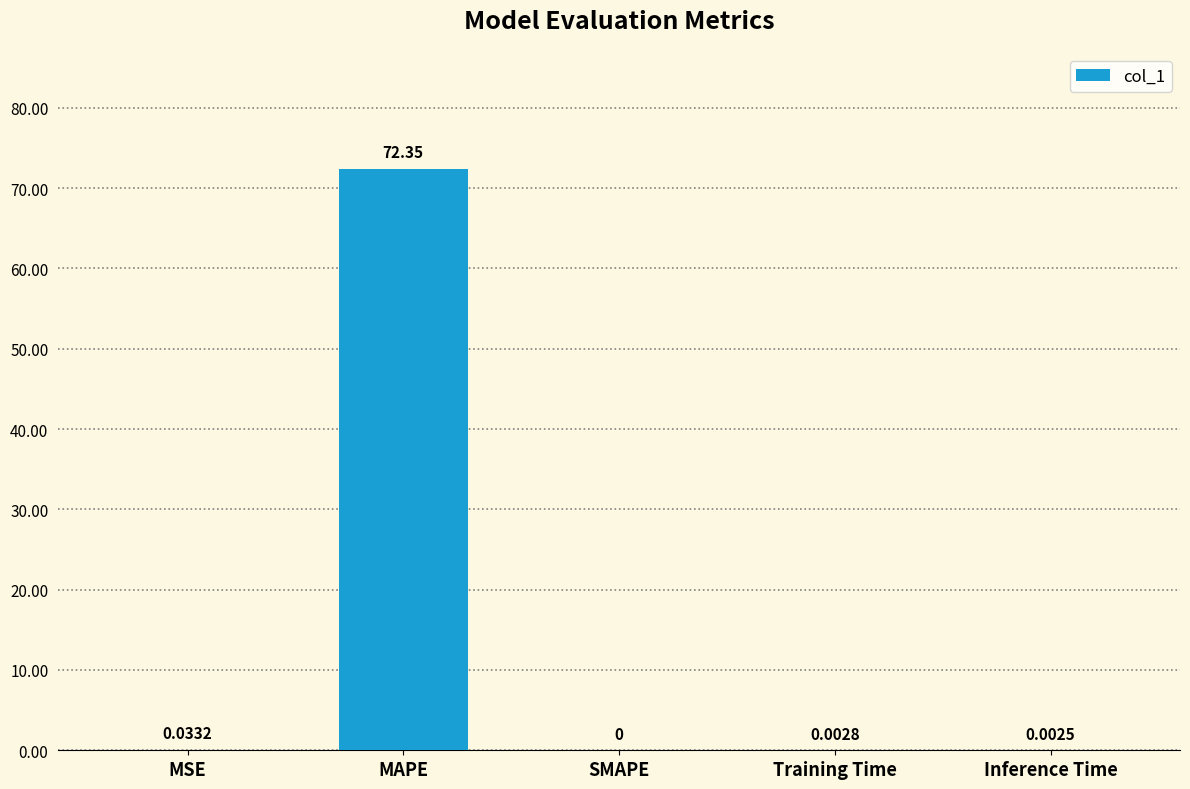

What is the sum of all values?

72.4